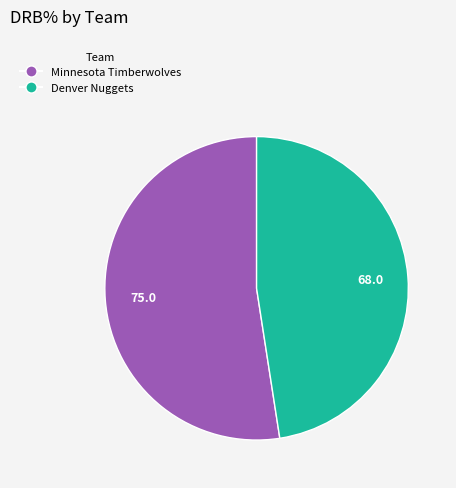

Is it true that Minnesota Timberwolves is 52% of the pie?

True